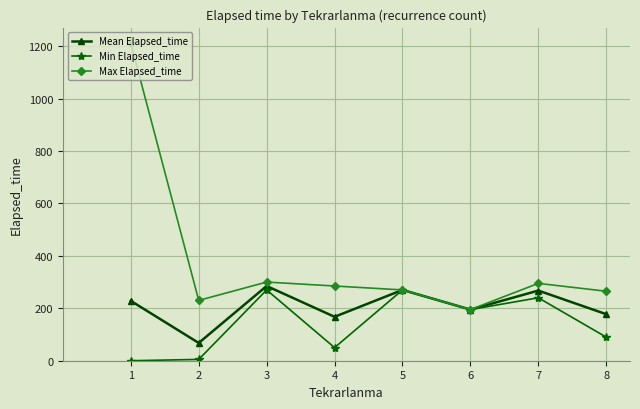

Is it true that Mean Elapsed_time equals 228.2 at 1?

True